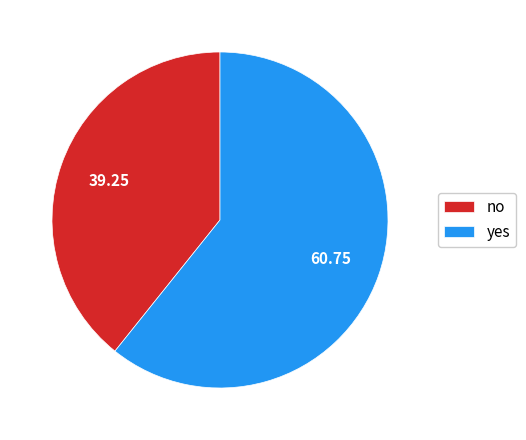

Which slice is the smallest?

no